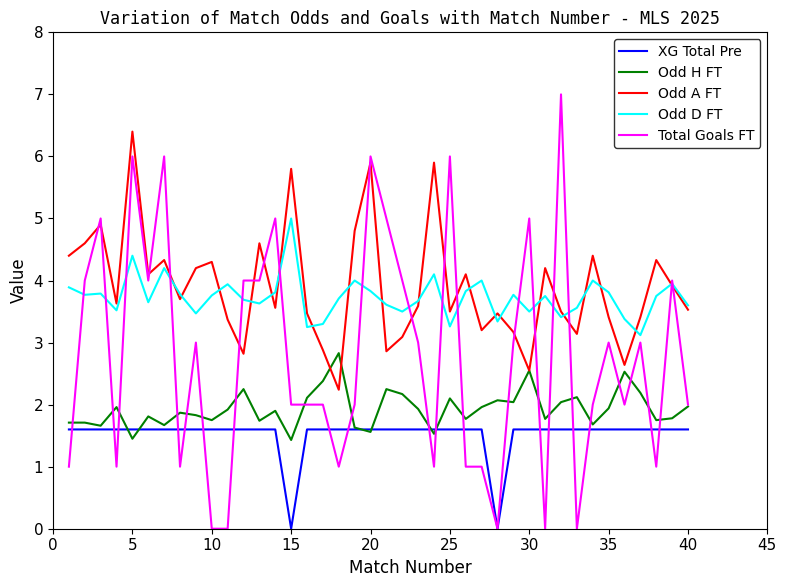

Does the chart have visible grid lines?

No